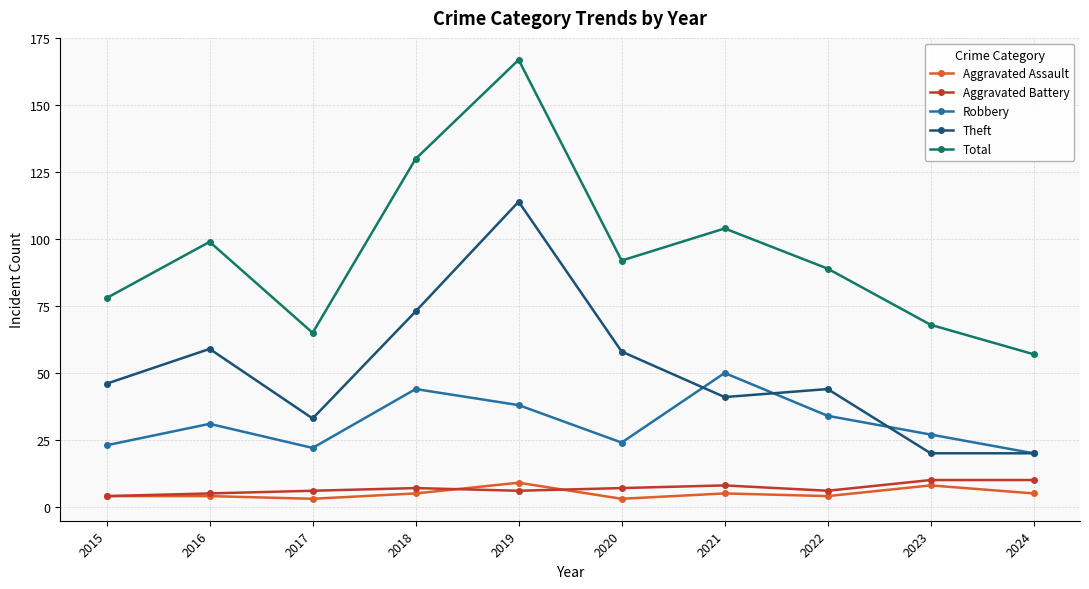

What are all the series names shown in the legend?

Aggravated Assault, Aggravated Battery, Robbery, Theft, Total